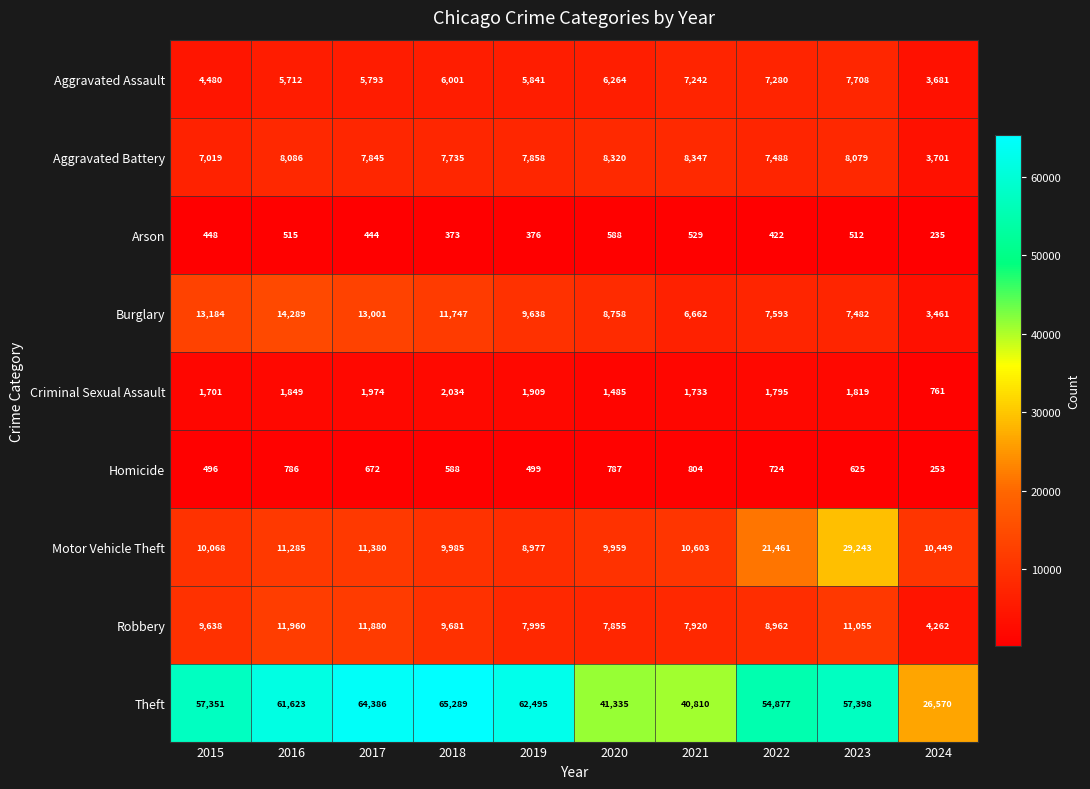

The value of Arson at 2024 is 235. True or false?

True